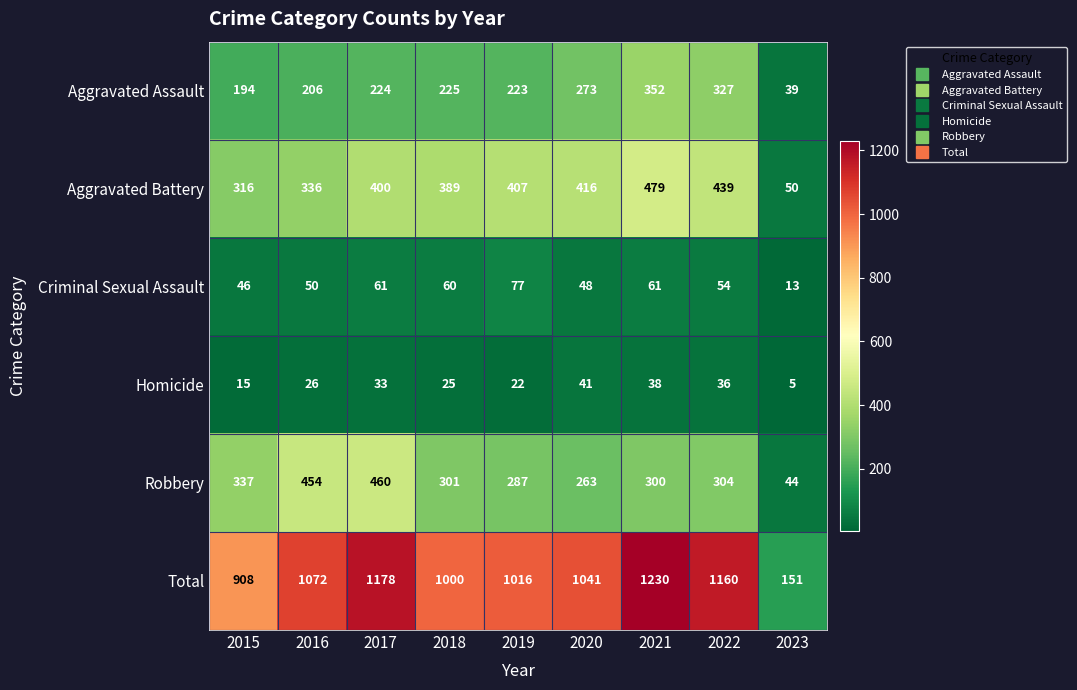

What value does the Aggravated Assault series have at 2016, to the nearest 50?

200